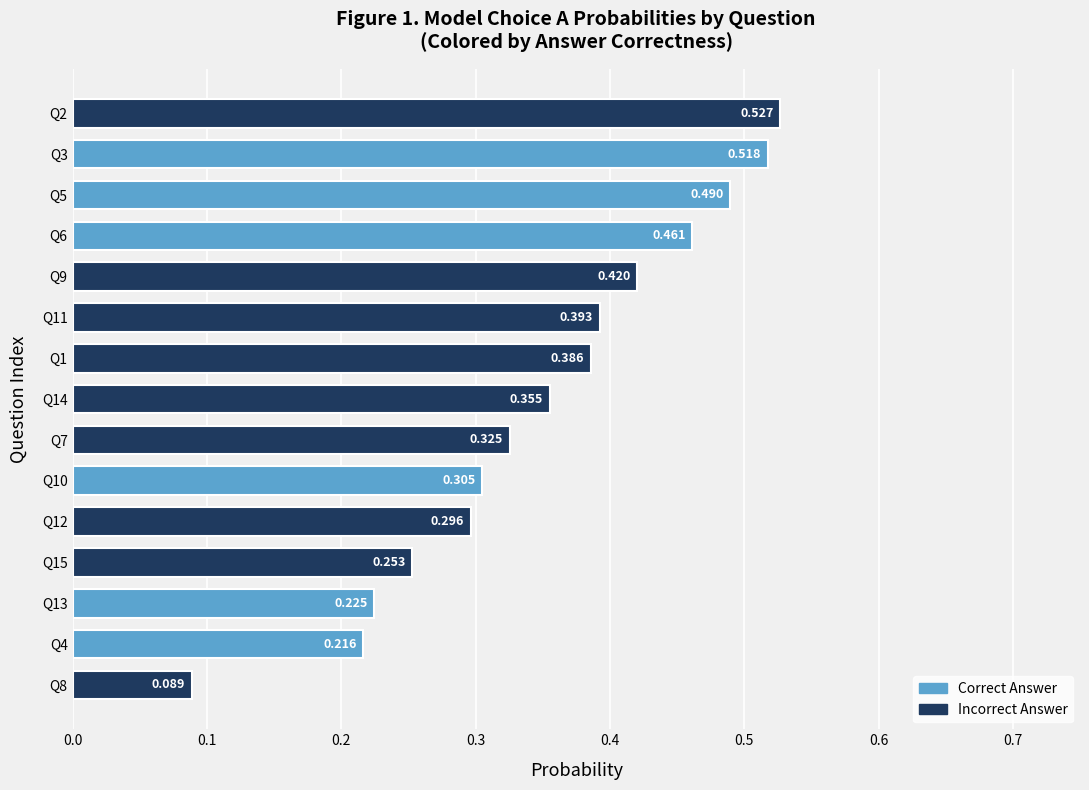

How many data points does each series have?

15